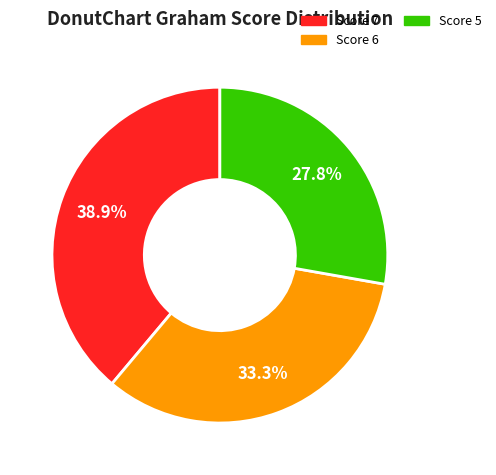

Rank the categories by value from lowest to highest.

Score 5, Score 6, Score 7